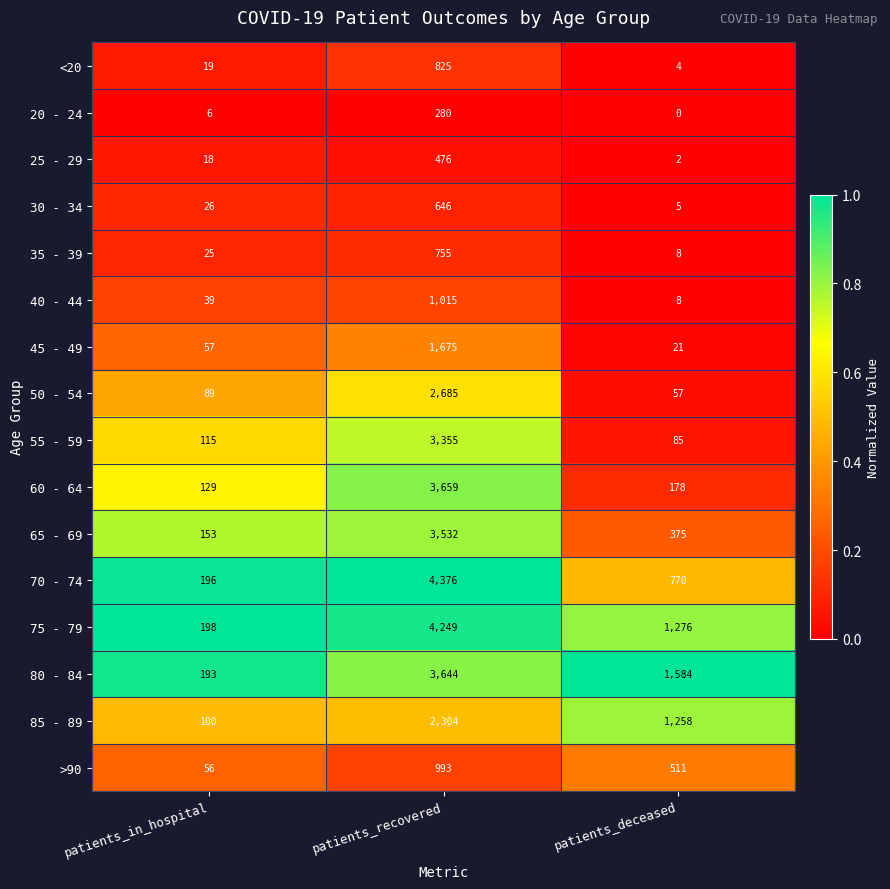

At how many categories does at least one series exceed 0?

3